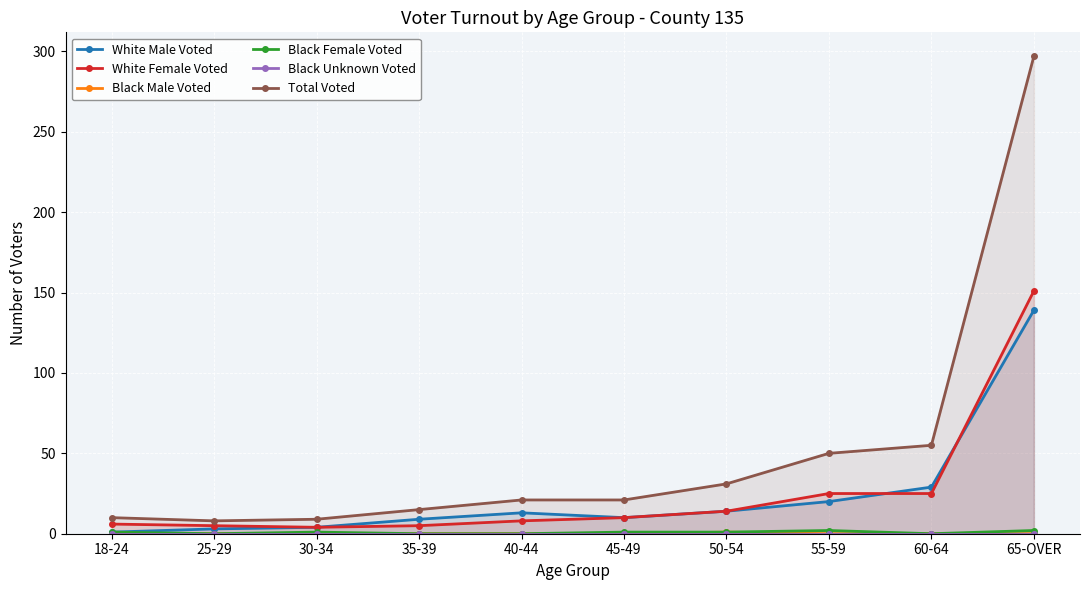

Reading left to right, extract all data points from this chart.

White Male Voted: 1	3	4	9	13	10	14	20	29	139
White Female Voted: 6	5	4	5	8	10	14	25	25	151
Black Male Voted: 0	0	0	0	0	0	1	0	0	0
Black Female Voted: 1	0	1	0	0	1	1	2	0	2
Black Unknown Voted: 0	0	0	0	0	0	0	0	0	0
Total Voted: 10	8	9	15	21	21	31	50	55	297